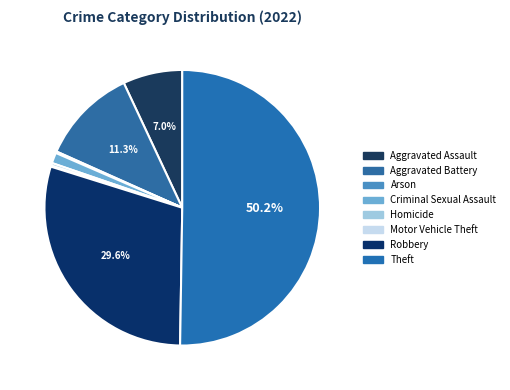

Rank the categories by value from highest to lowest.

Theft, Robbery, Aggravated Battery, Aggravated Assault, Criminal Sexual Assault, Homicide, Arson, Motor Vehicle Theft